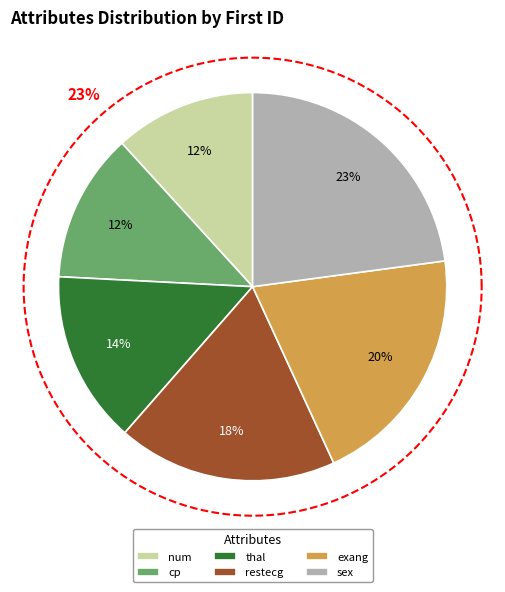

What portion of the pie excludes num?

88.2%